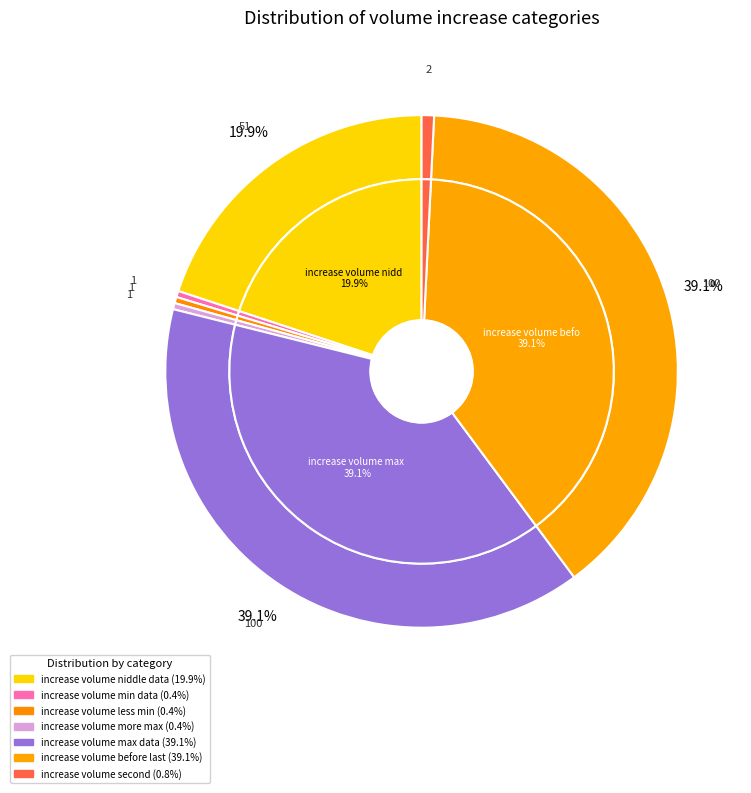

Count the number of slices in the pie.

7